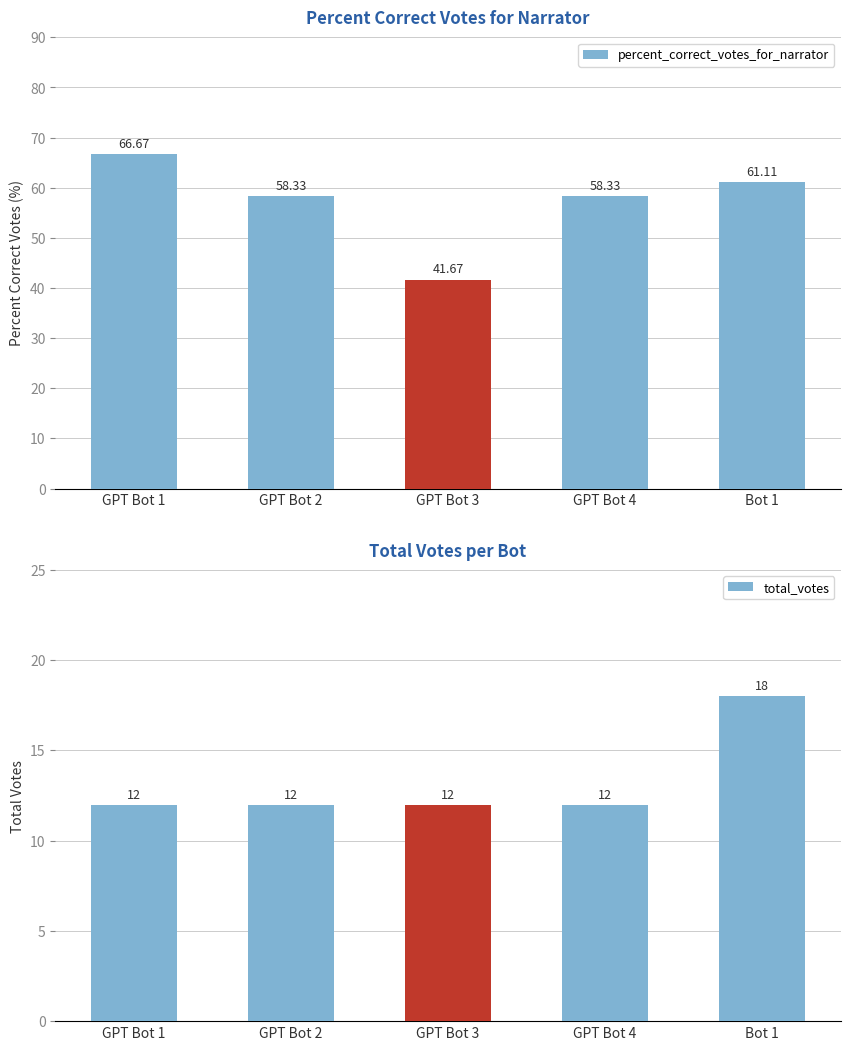

Reading left to right, extract all data points from this chart.

percent_correct_votes_for_narrator: GPT Bot 1=66.7	GPT Bot 2=58.3	GPT Bot 3=41.7	GPT Bot 4=58.3	Bot 1=61.1
total_votes: GPT Bot 1=12.0	GPT Bot 2=12.0	GPT Bot 3=12.0	GPT Bot 4=12.0	Bot 1=18.0